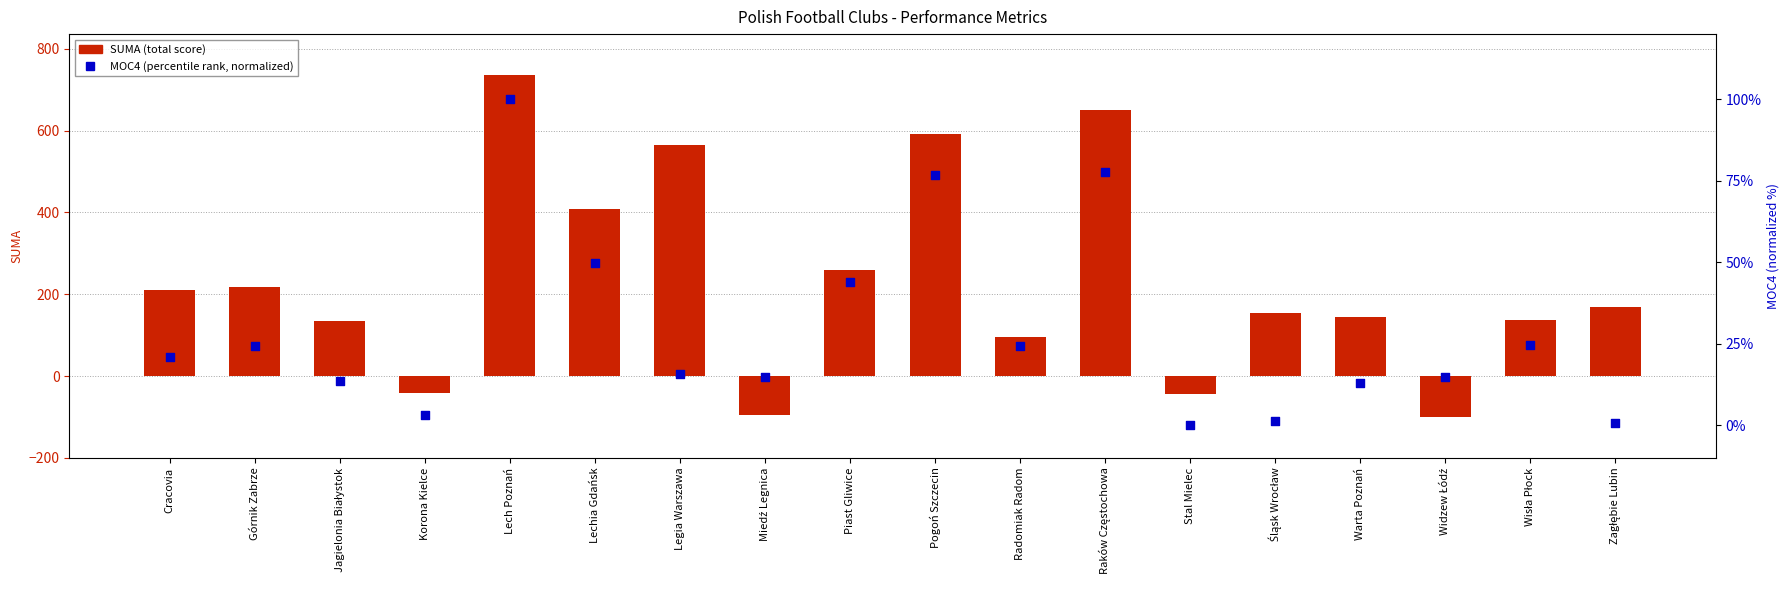

At how many categories does at least one series exceed -36?

18